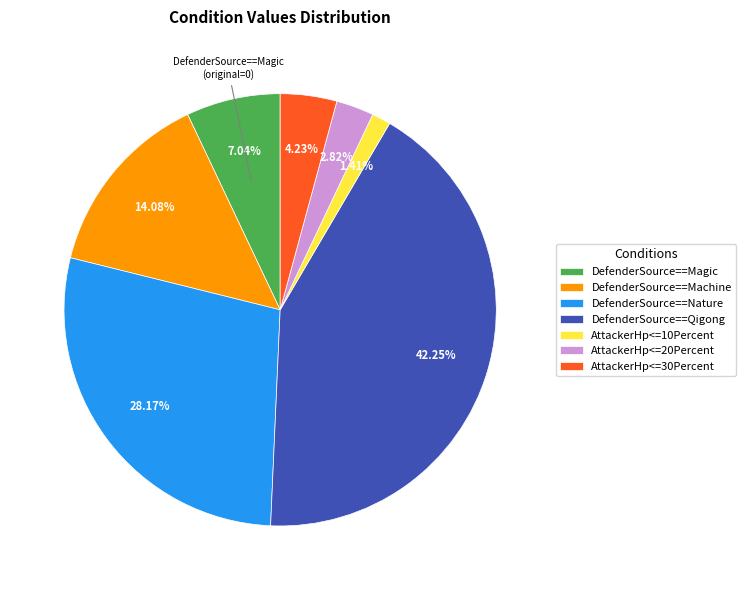

To the nearest percent, what is the difference between the AttackerHp<=30Percent and DefenderSource==Qigong slice percentages?

38%